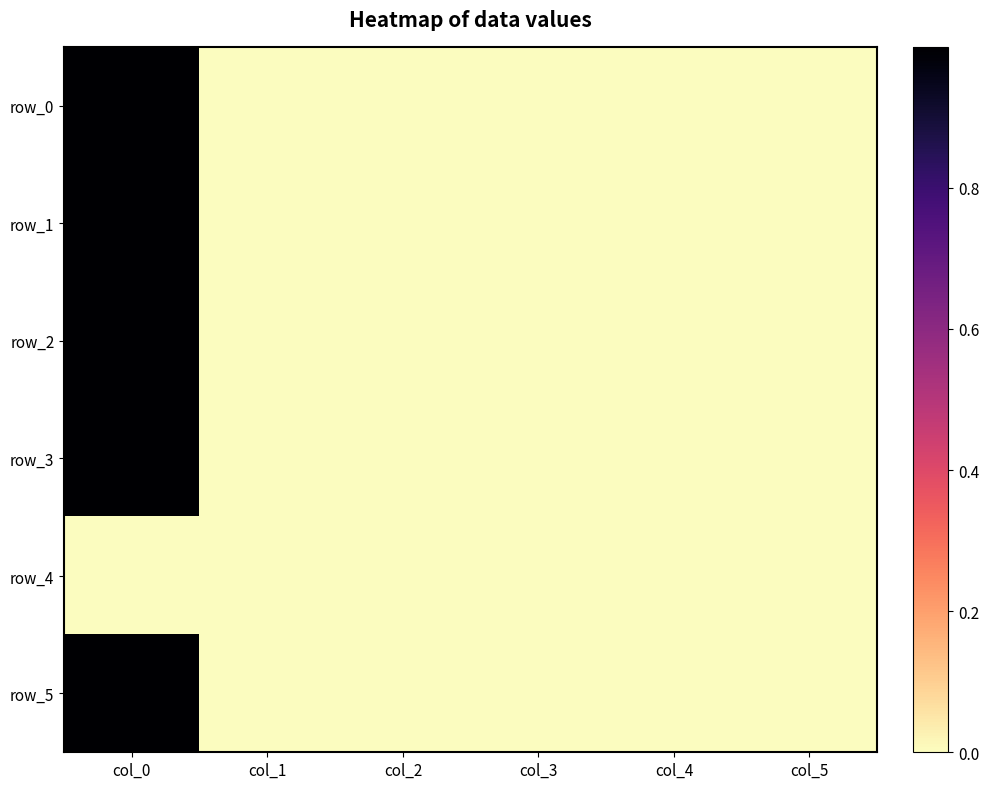

How many data points in row_3 are above 0?

3